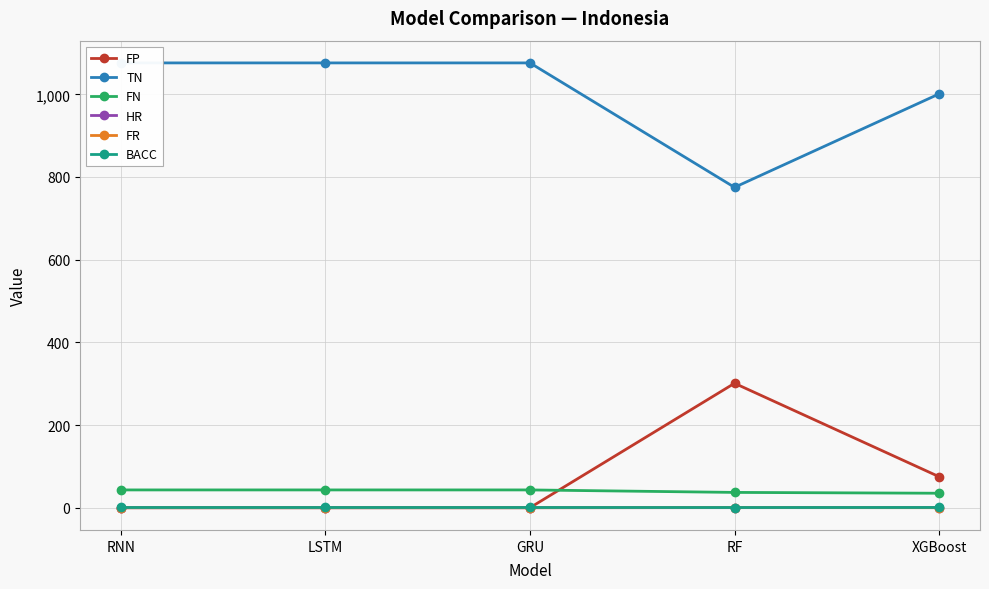

True or false: BACC and TN cross at least once.

False